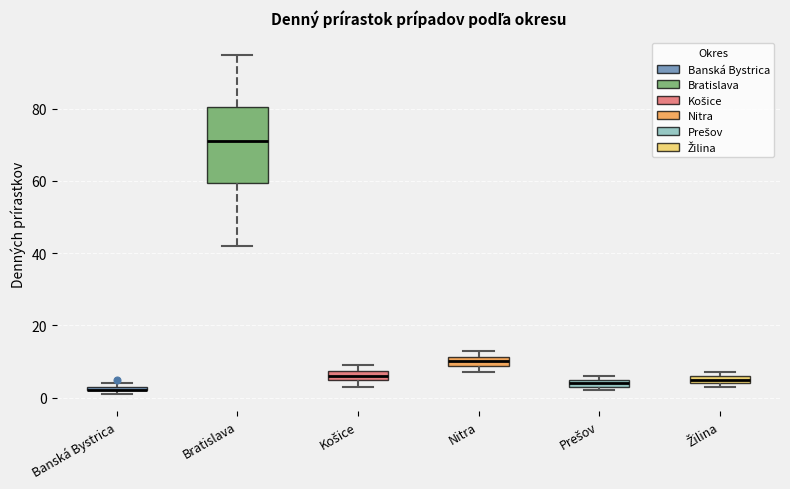

Where is the lower edge of the box for Banská Bystrica on the y-axis? The values are not printed on the chart, so give them approximately, as read against the axis.

2